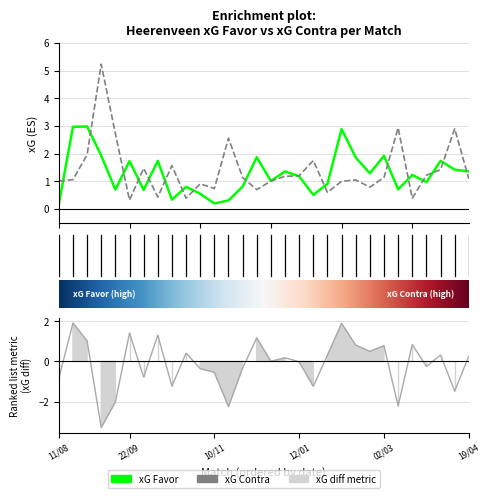

How many series are shown in this chart?

2